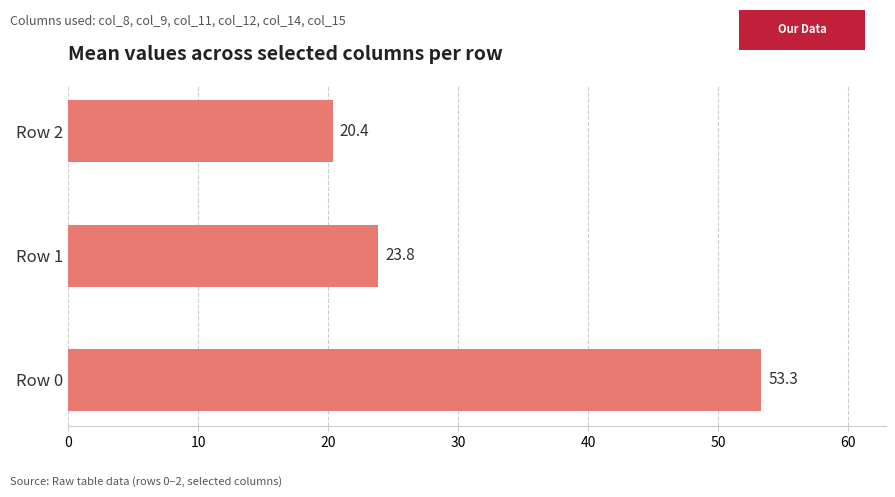

Rank the categories by value from highest to lowest.

Row 0, Row 1, Row 2